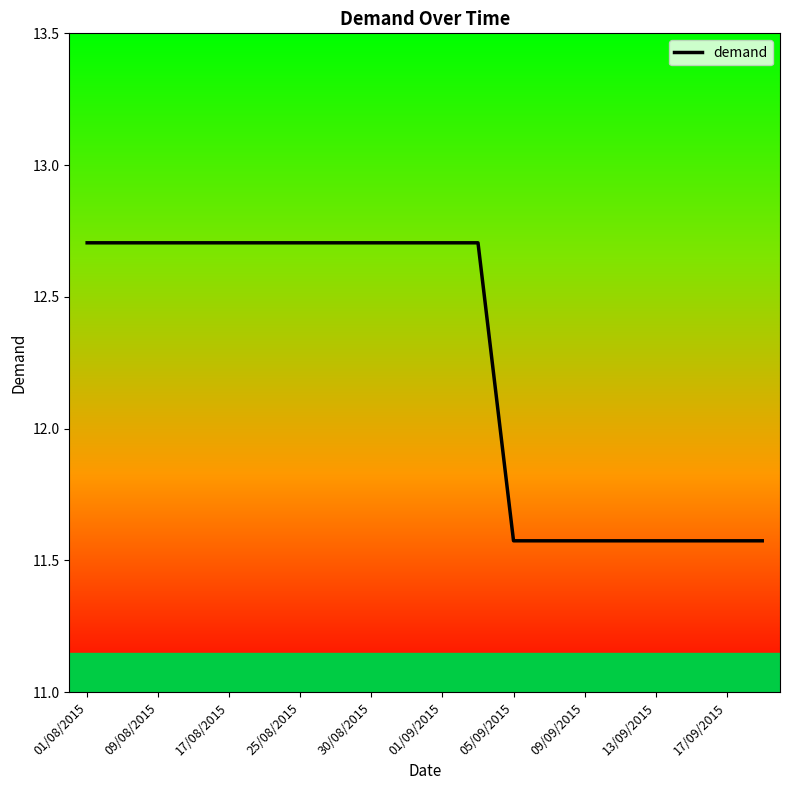

What is the difference between the maximum and minimum values?

1.1